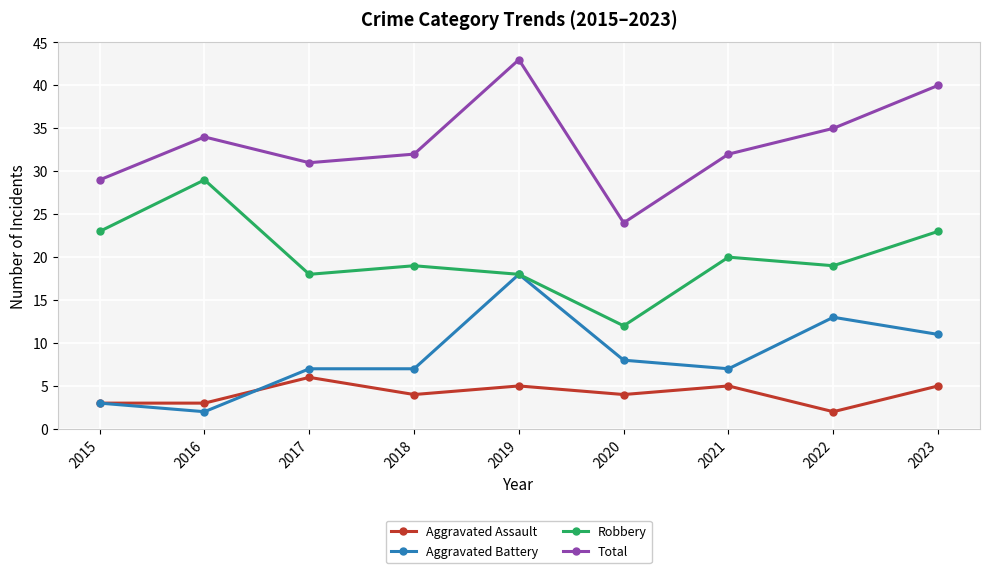

Count the number of data series in this chart.

4